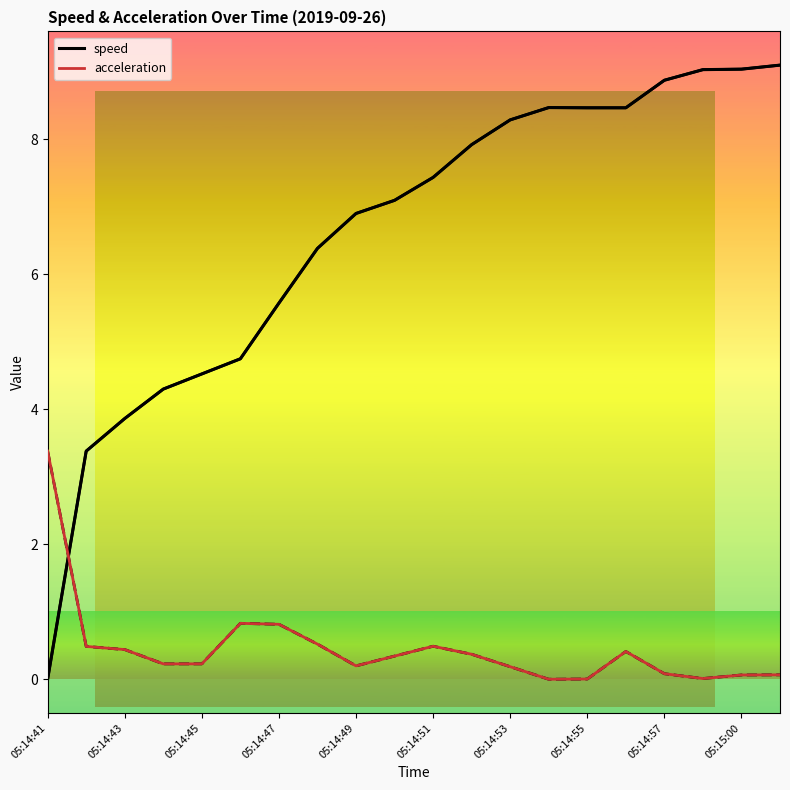

List the series in order of their peak value, lowest first.

acceleration, speed